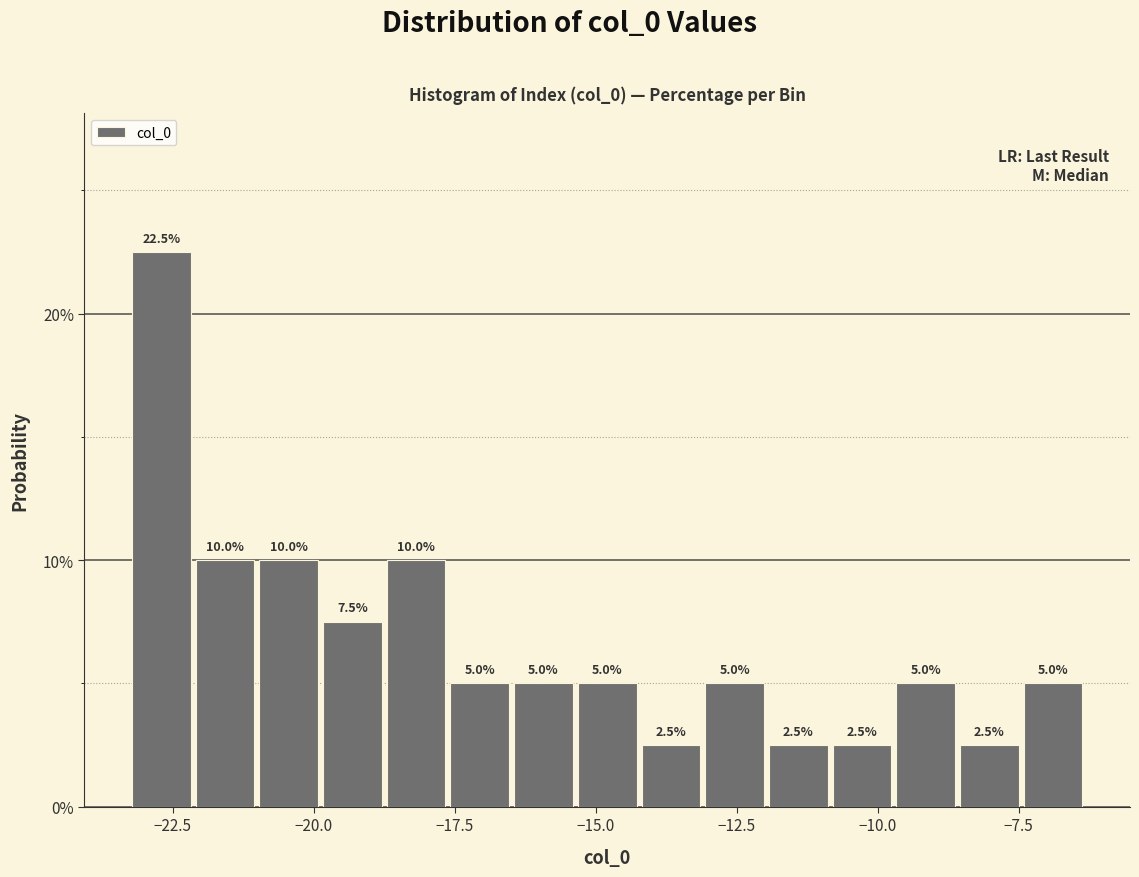

Around what value on the x-axis is the tallest bar? Give the approximate position of its centre, as read against the axis.

-22.5